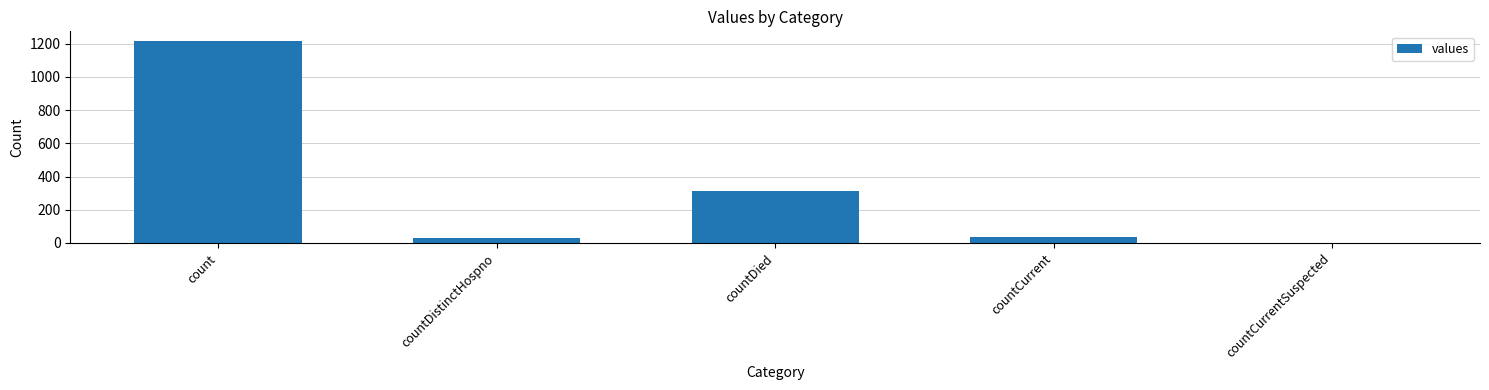

How many data points does each series have?

5